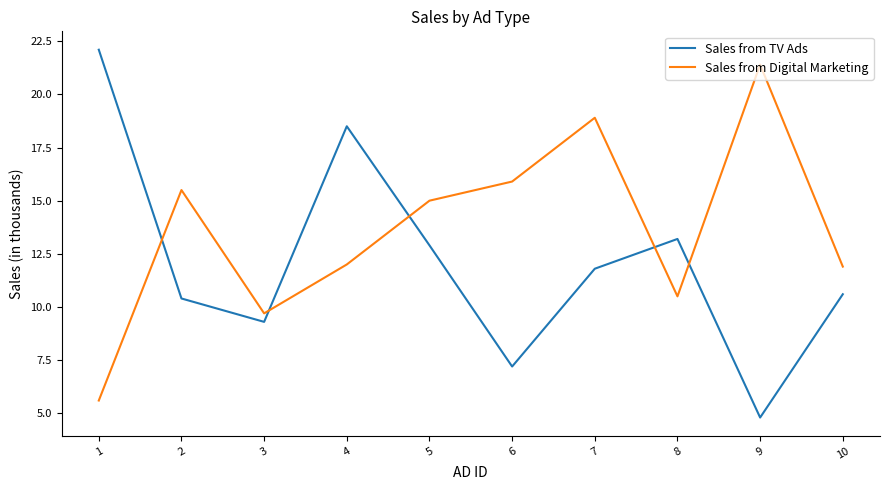

What is the sum of all Sales from TV Ads values?

120.8